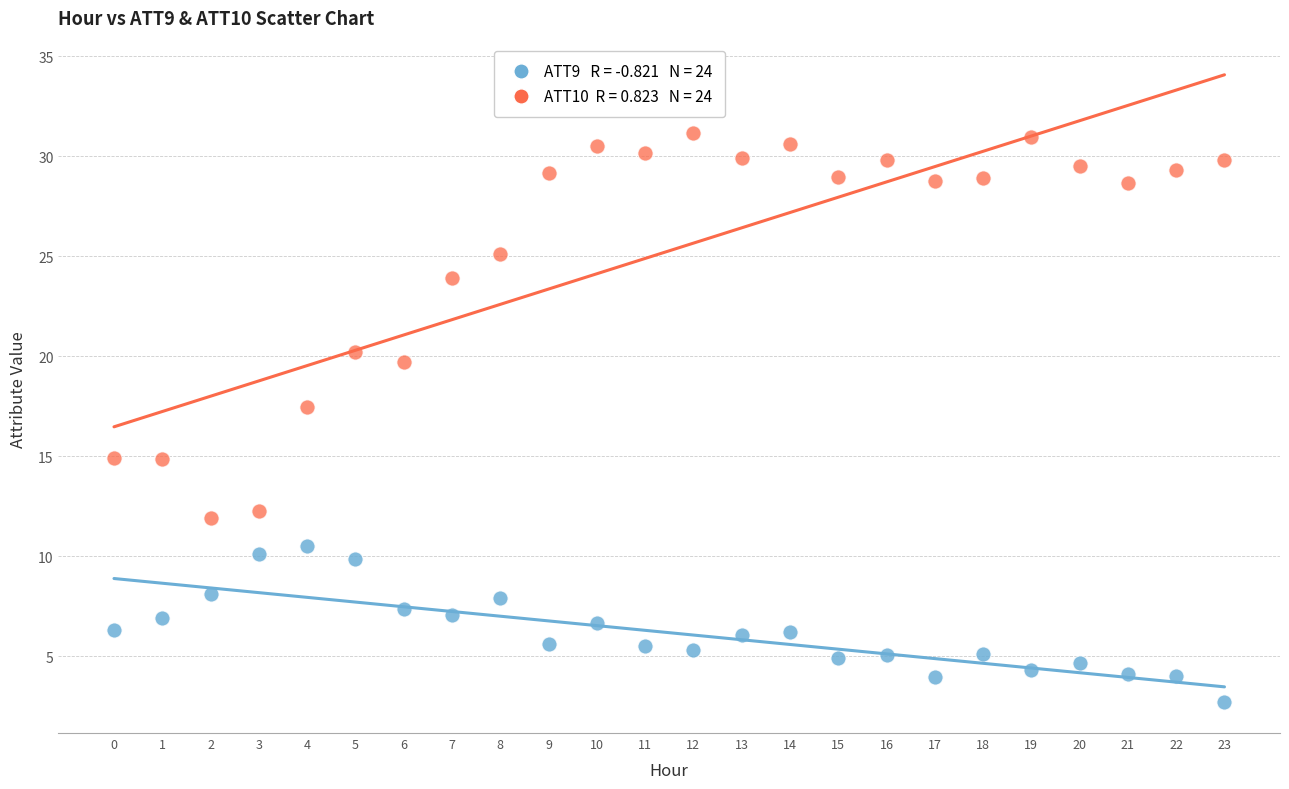

Across all data points, what is the range of Y values (max minus min)?

28.4